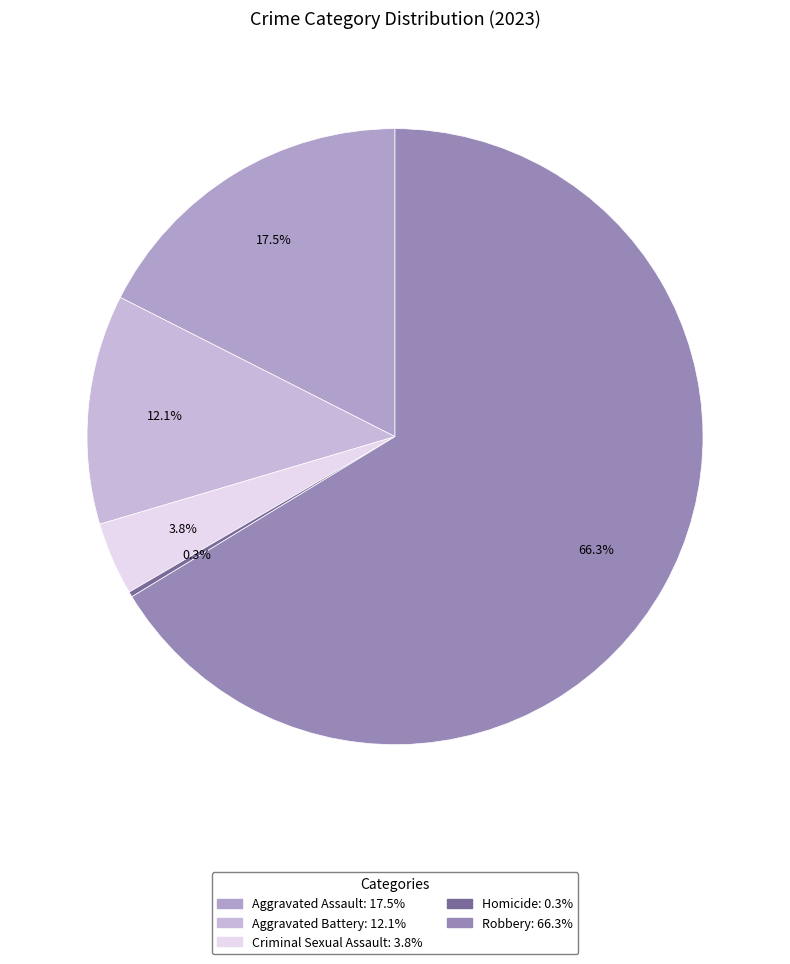

What portion of the pie excludes Aggravated Battery?

87.9%